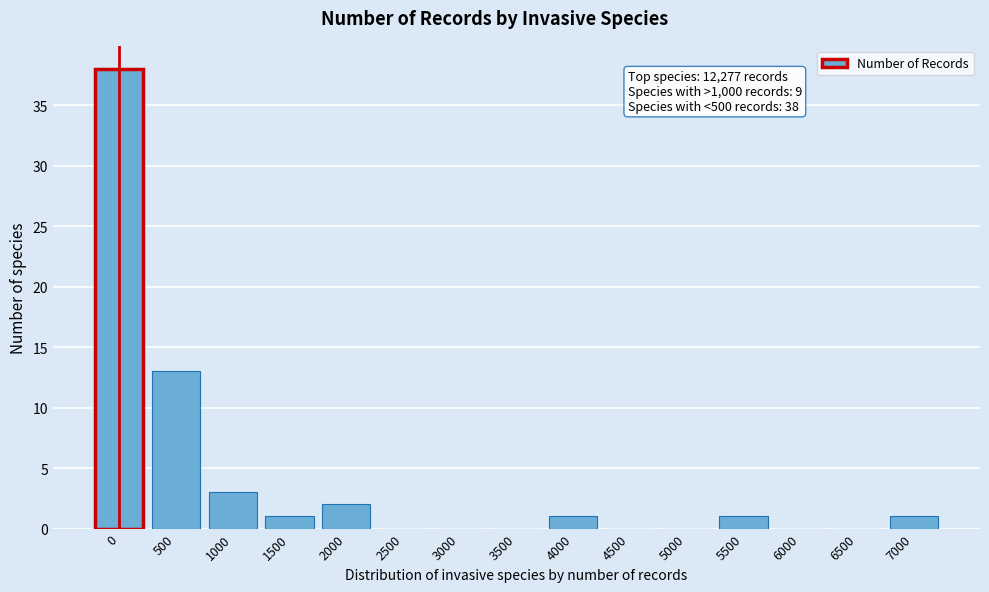

Reading left to right, extract all data points from this chart.

0=38	500=13	1000=3	1500=1	2000=2	2500=0	3000=0	3500=0	4000=1	4500=0	5000=0	5500=1	6000=0	6500=0	7000=1